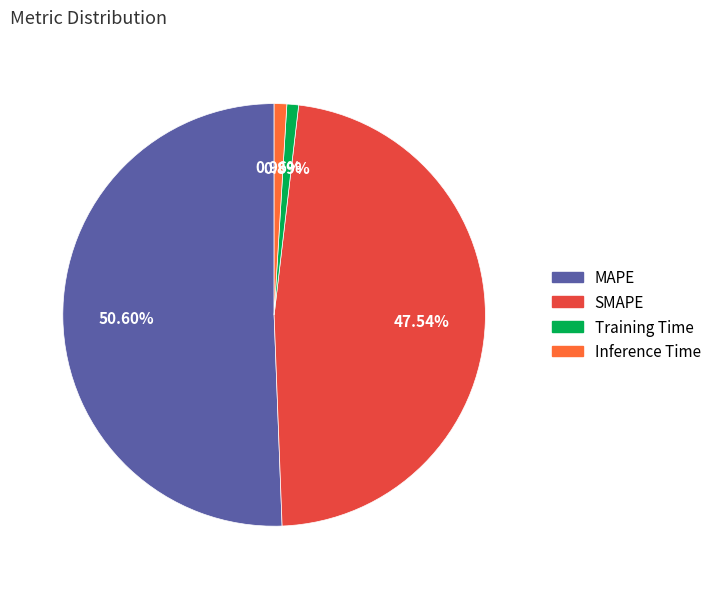

To the nearest percent, what percentage of the pie is Inference Time?

1%